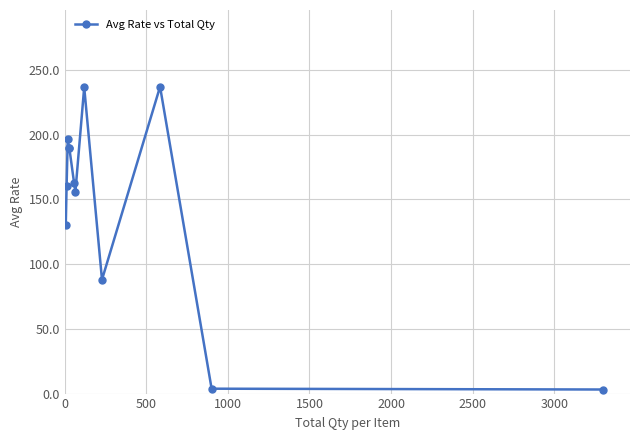

What is the value of the 6th point from the left?

162.5